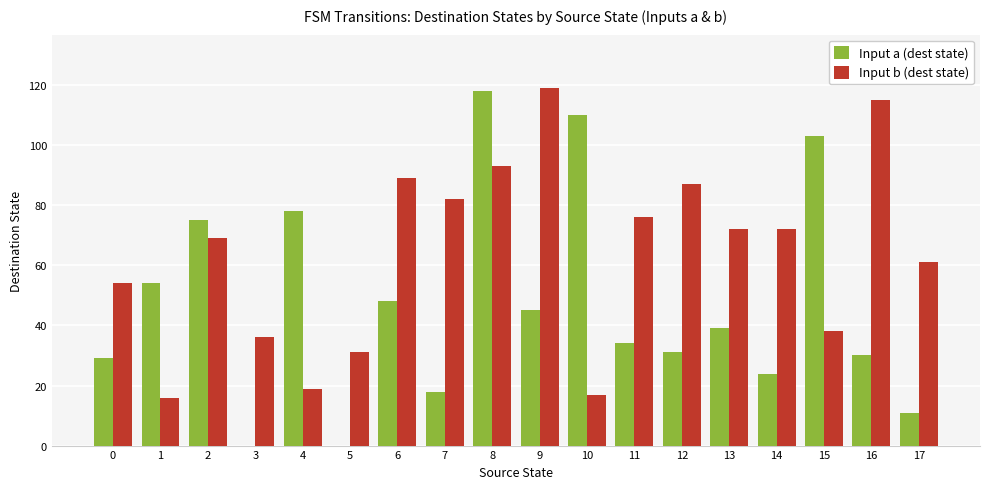

At which category is the sum across all series the highest?

8